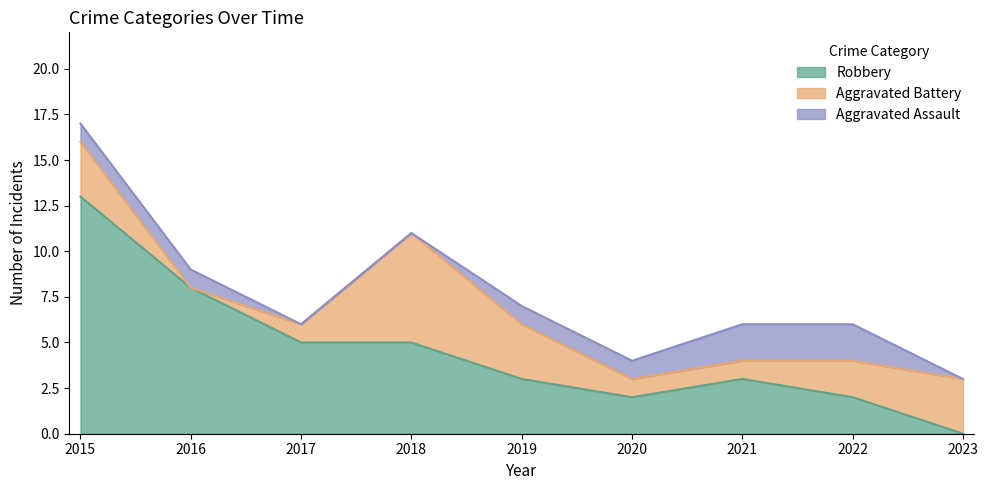

Reading left to right, list all the values displayed in this chart.

Aggravated Assault: 1	1	0	0	1	1	2	2	0
Aggravated Battery: 3	0	1	6	3	1	1	2	3
Robbery: 13	8	5	5	3	2	3	2	0